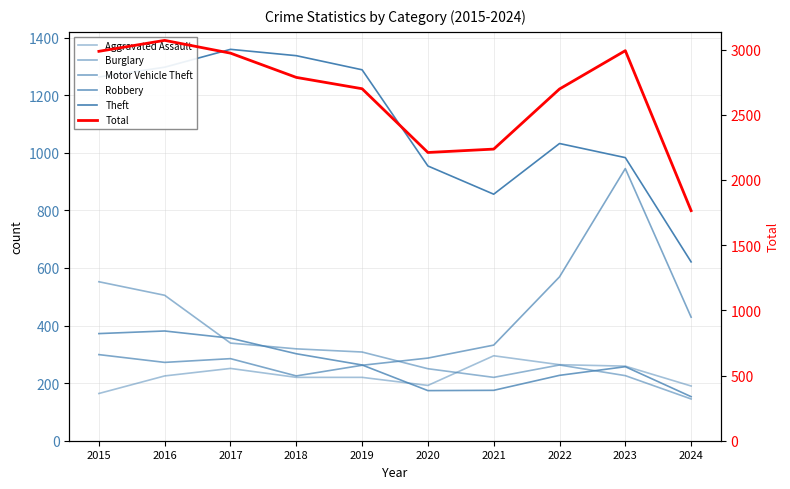

True or false: Theft and Motor Vehicle Theft cross at least once.

False